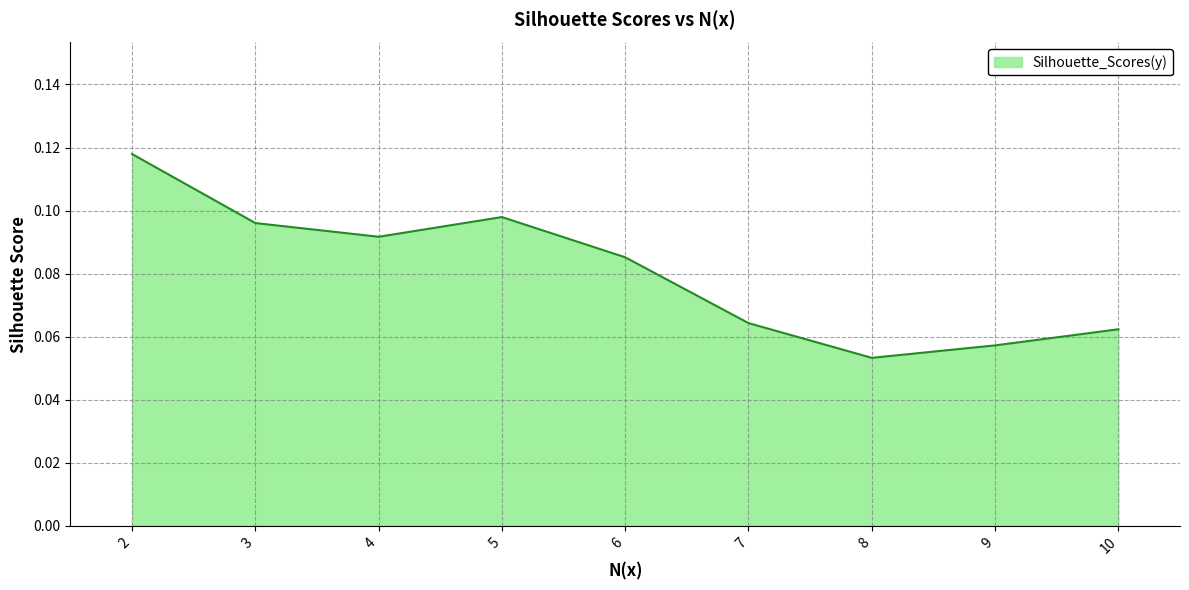

At which category does the data reach its first local valley?

4